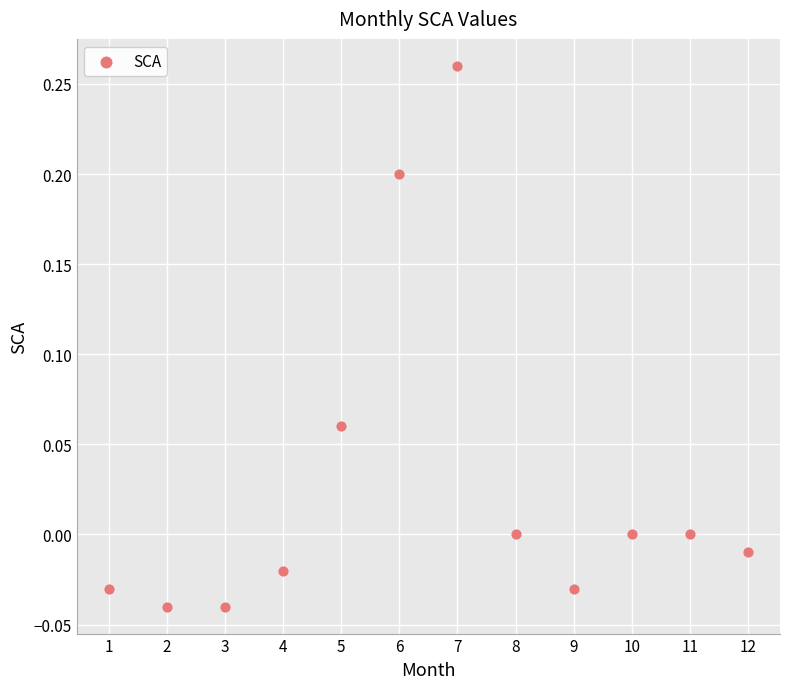

What is the average X value?

6.5